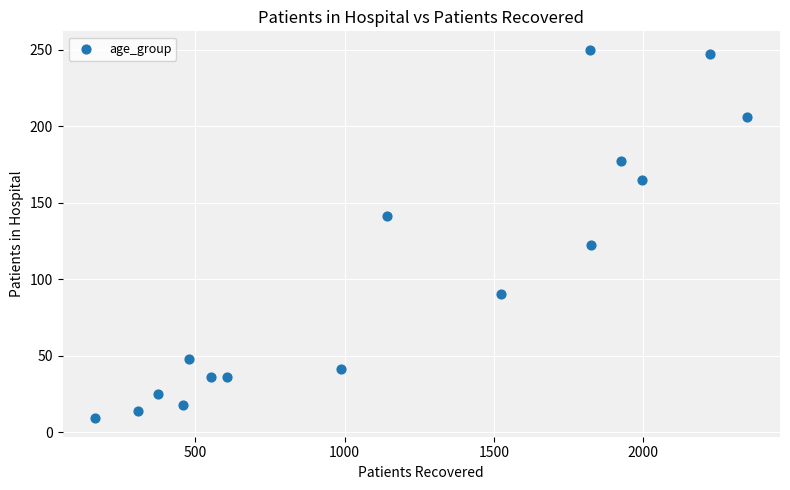

What Y value in the scatter plot is closest to 129?

122